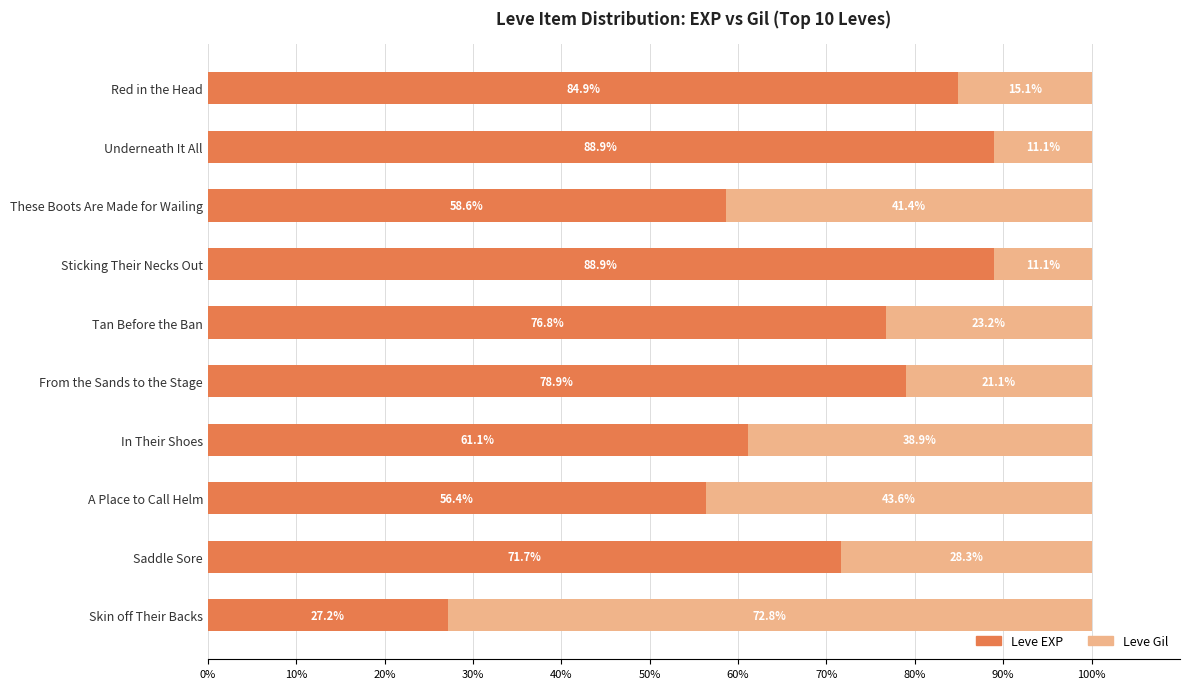

Which category has the lowest value in the Leve EXP series?

Skin off Their Backs